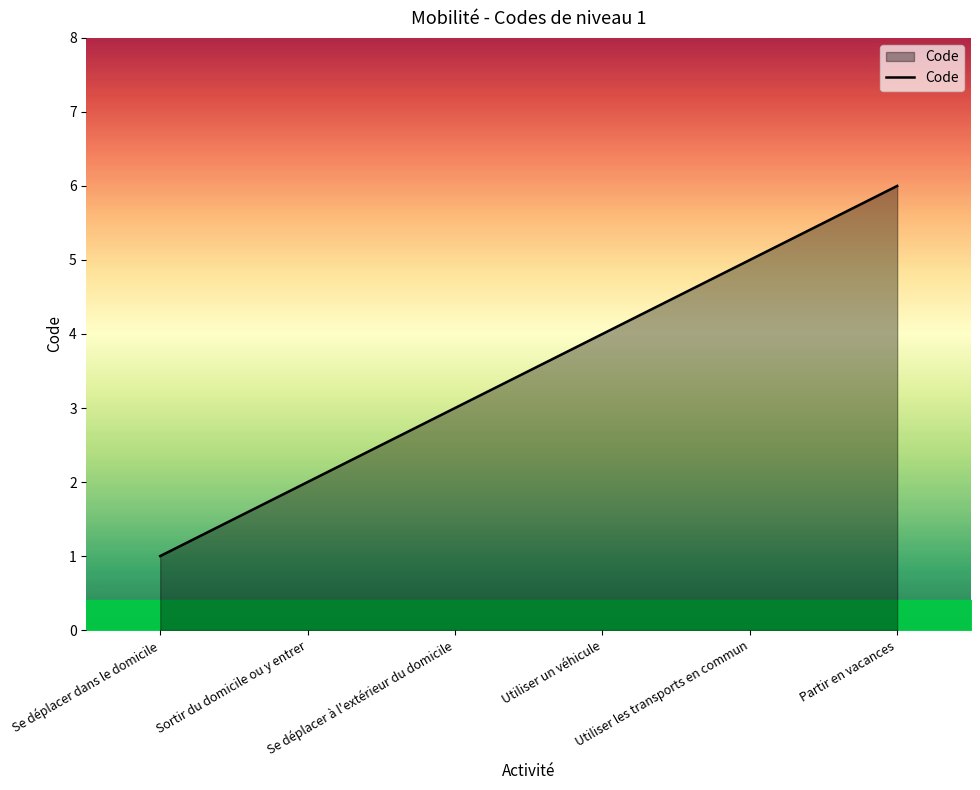

What is the approximate value at Utiliser les transports en commun?

5